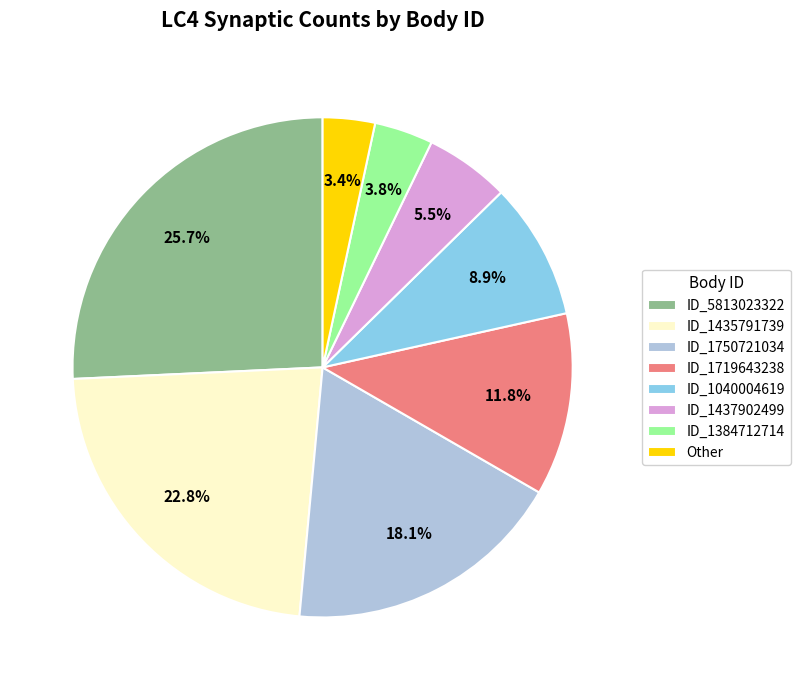

Count the number of slices in the pie.

8